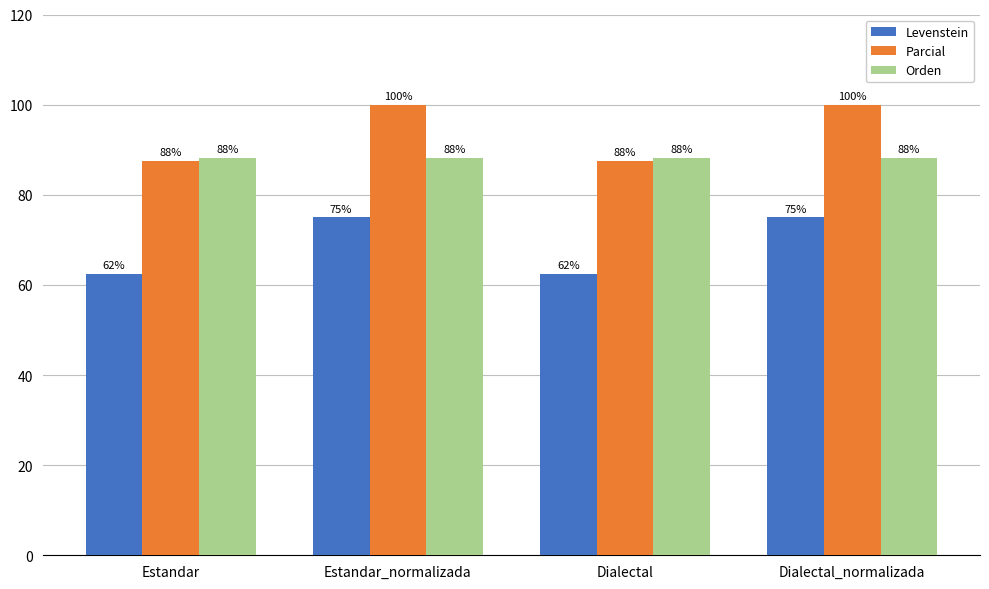

Which series has the largest total across all categories?

Parcial